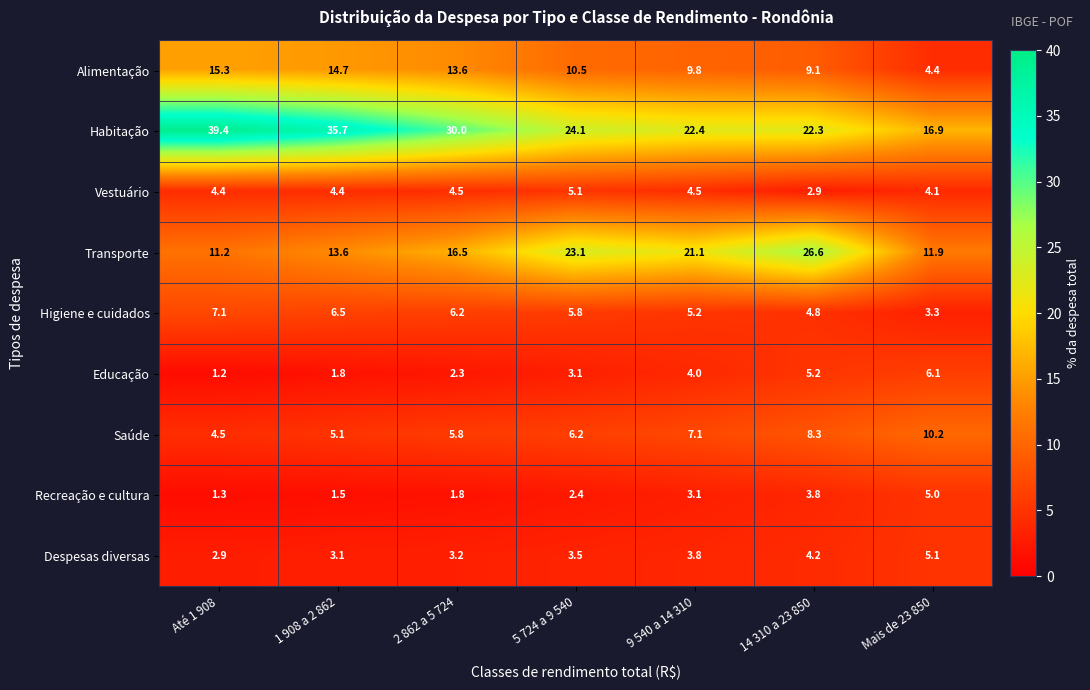

At which label does Transporte reach its peak?

14 310 a 23 850